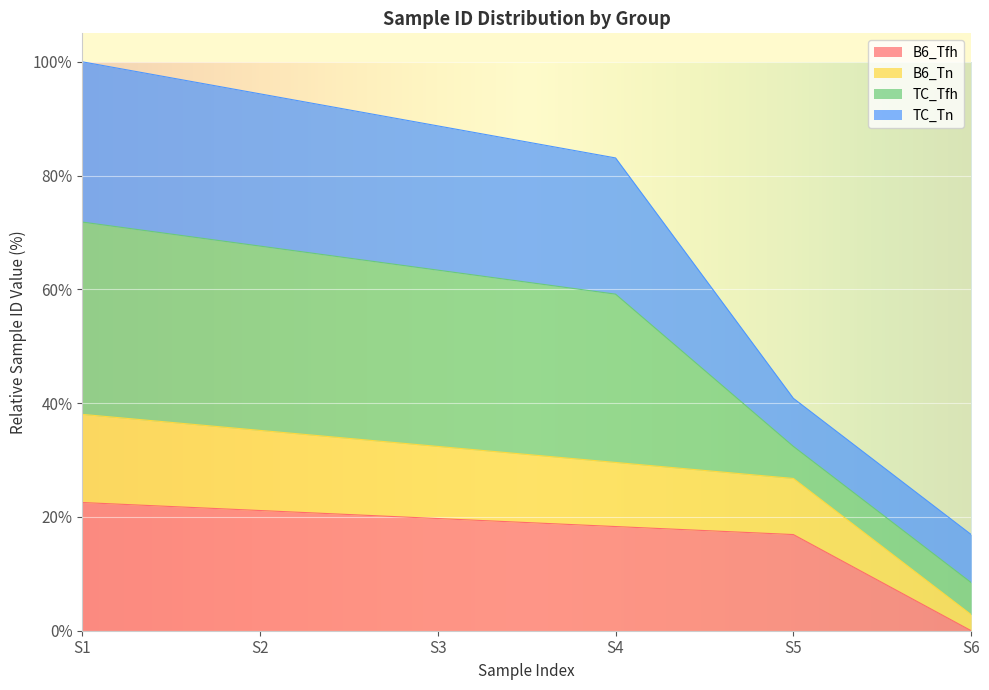

What is the maximum value for B6_Tfh?

22.5